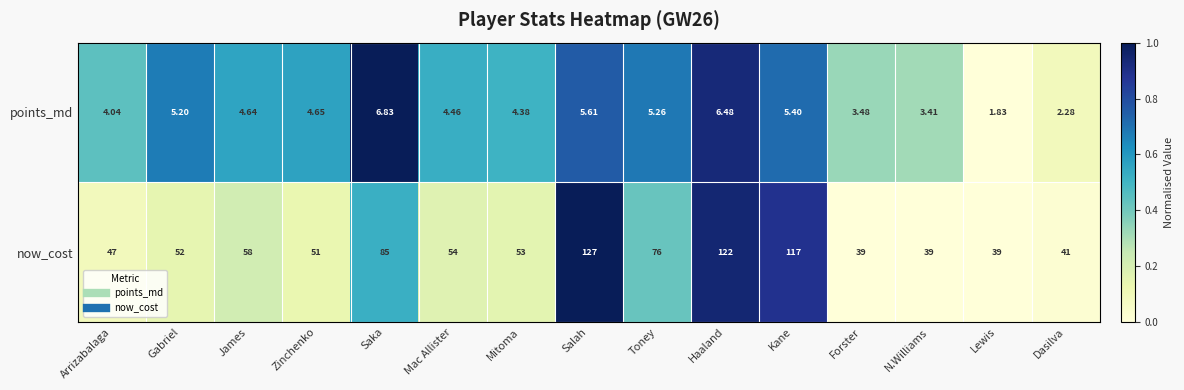

Which label corresponds to the largest value in the chart?

Salah